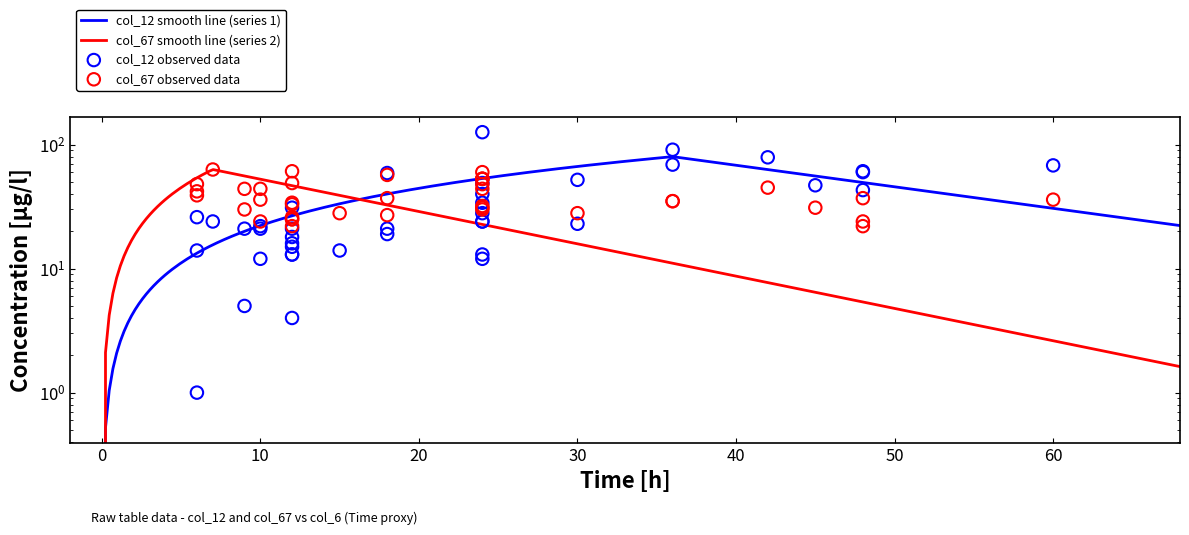

Which series has the largest Y range (max minus min)?

col_12